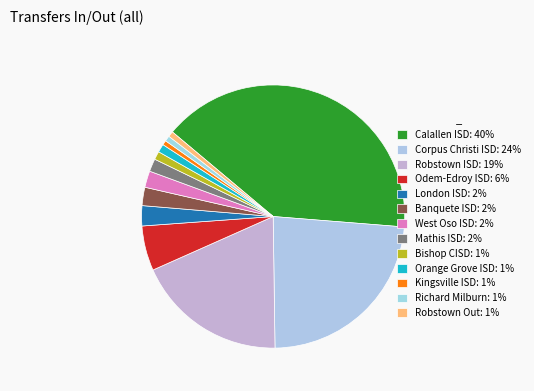

How many slices are in this pie chart?

13